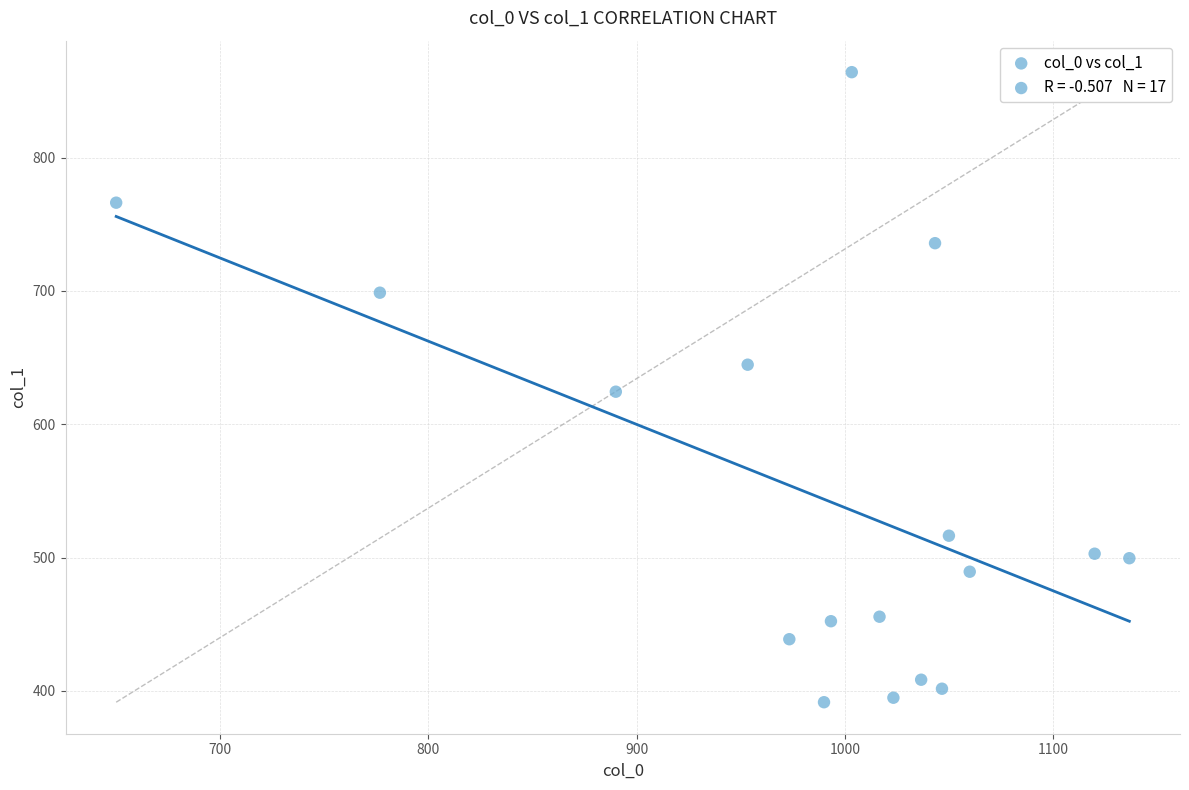

What is the range of Y values (max minus min)?

472.5